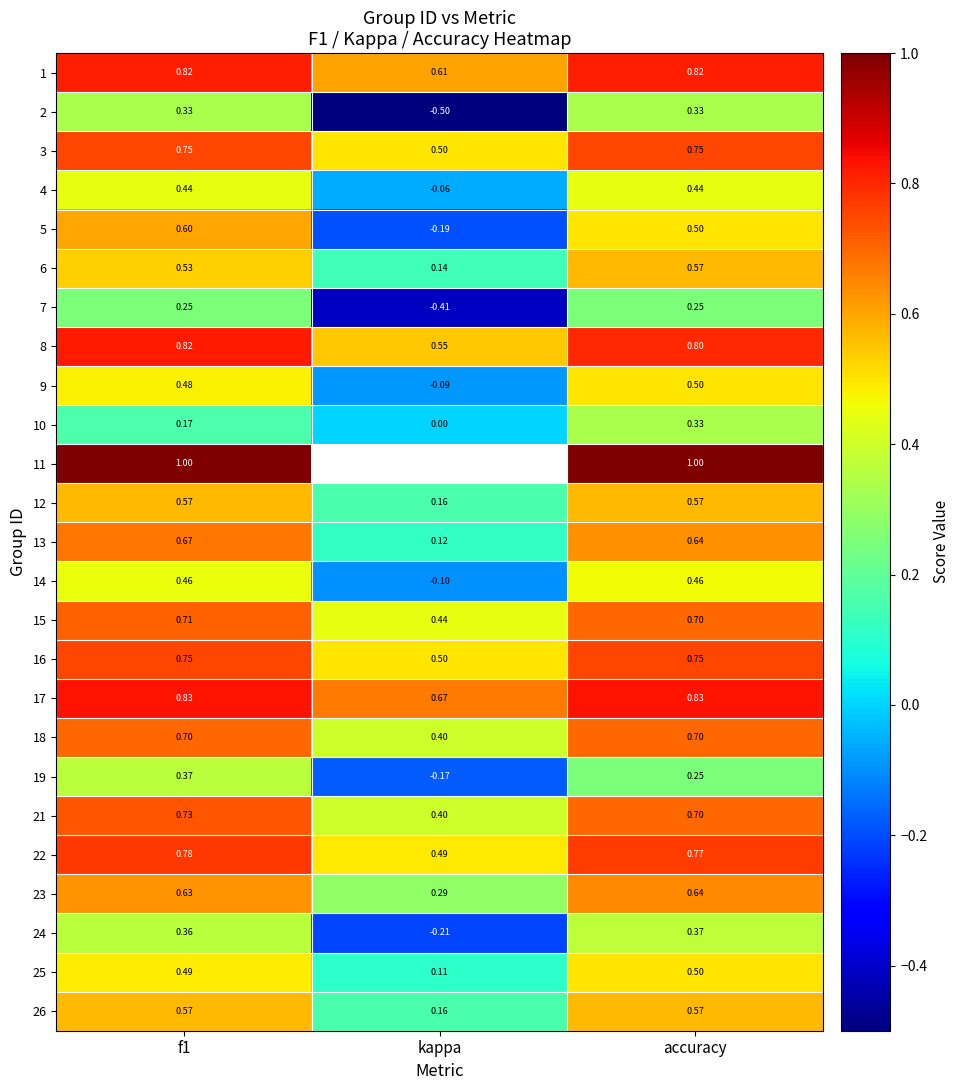

Where is 6 nearest to the value 0?

kappa